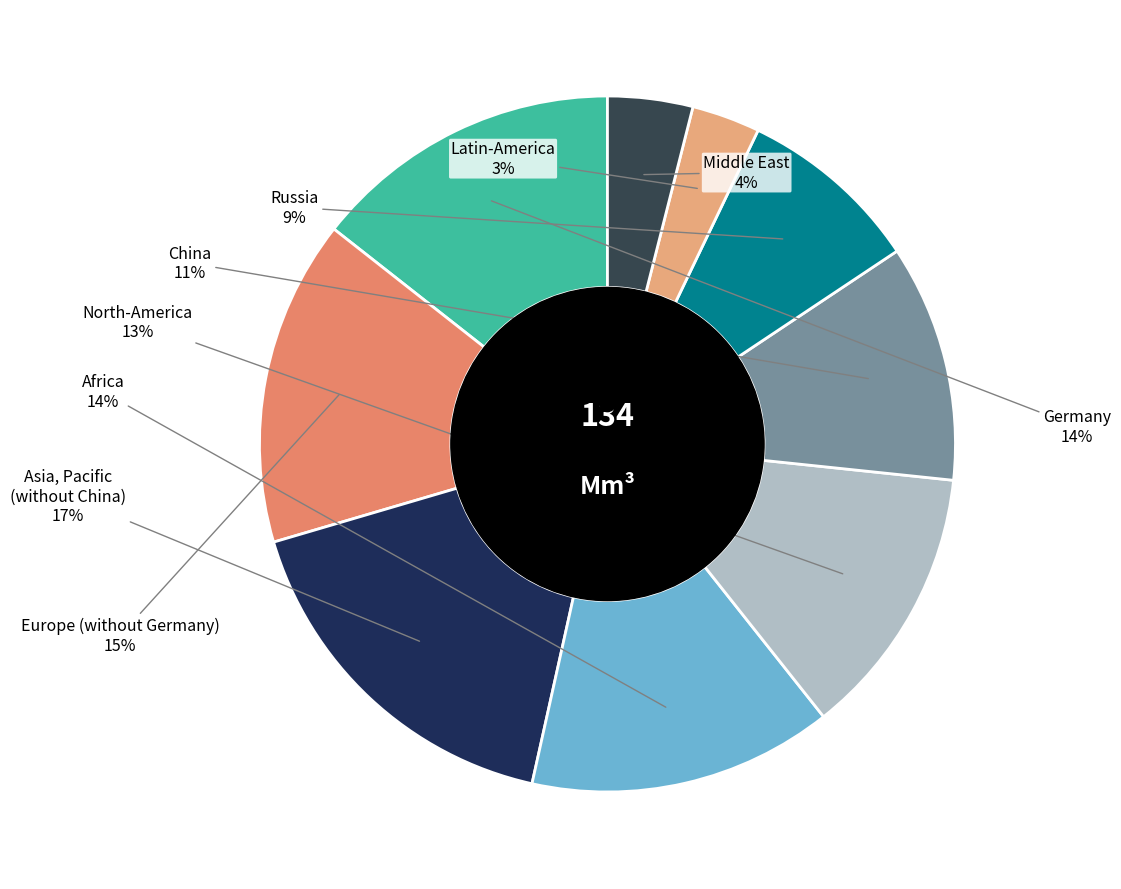

Count the number of slices in the pie.

9